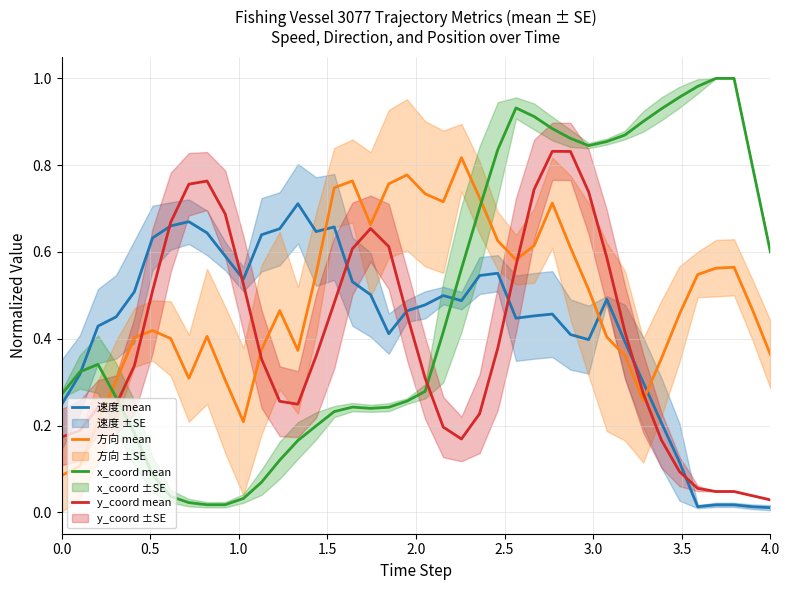

True or false: 方向 mean and x_coord mean intersect in this chart.

True